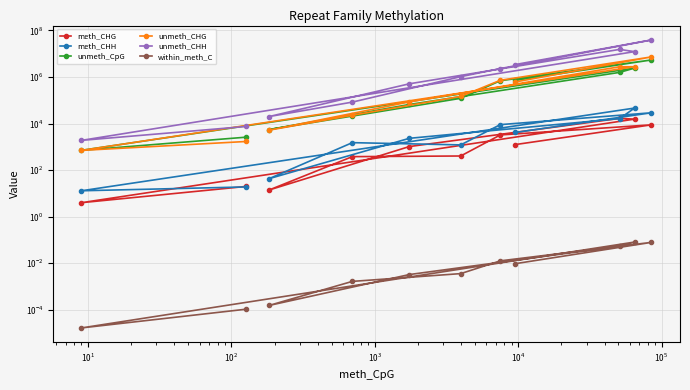

In unmeth_CHG, how many points are higher than both neighbors (excluding endpoints)?

2